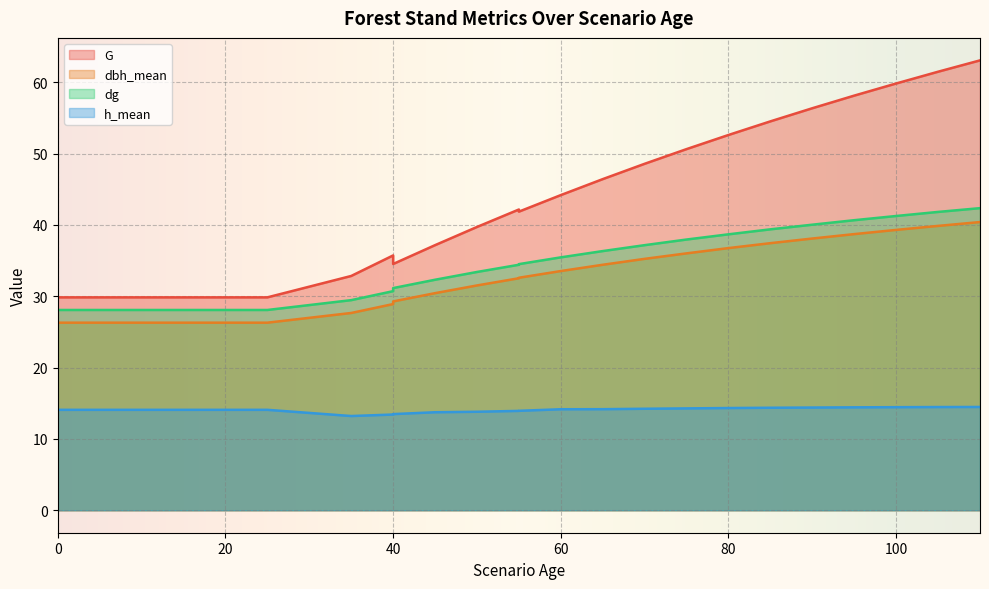

Which series has the largest total across all categories?

G